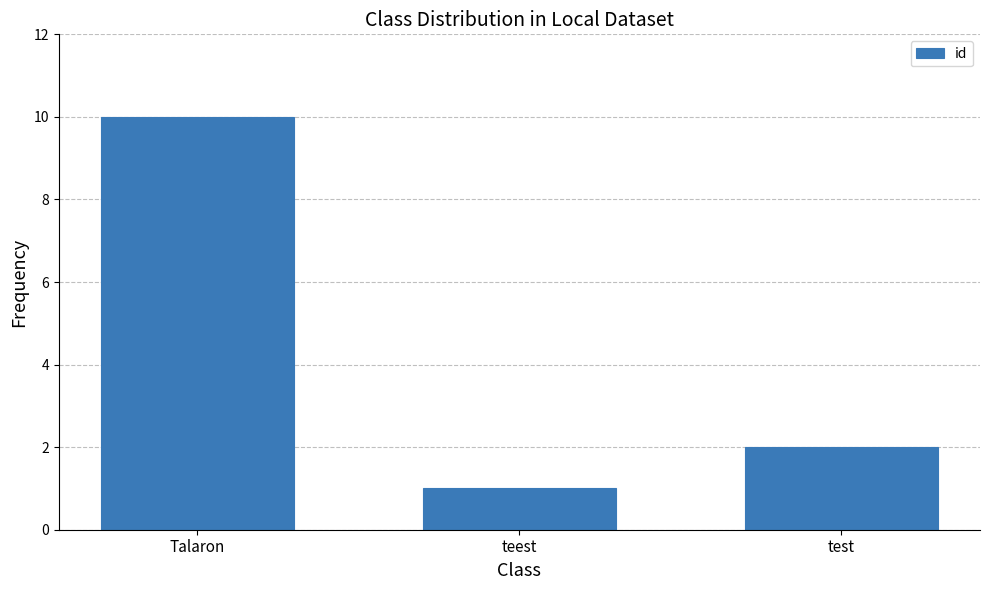

Does the chart contain stacked bars?

No